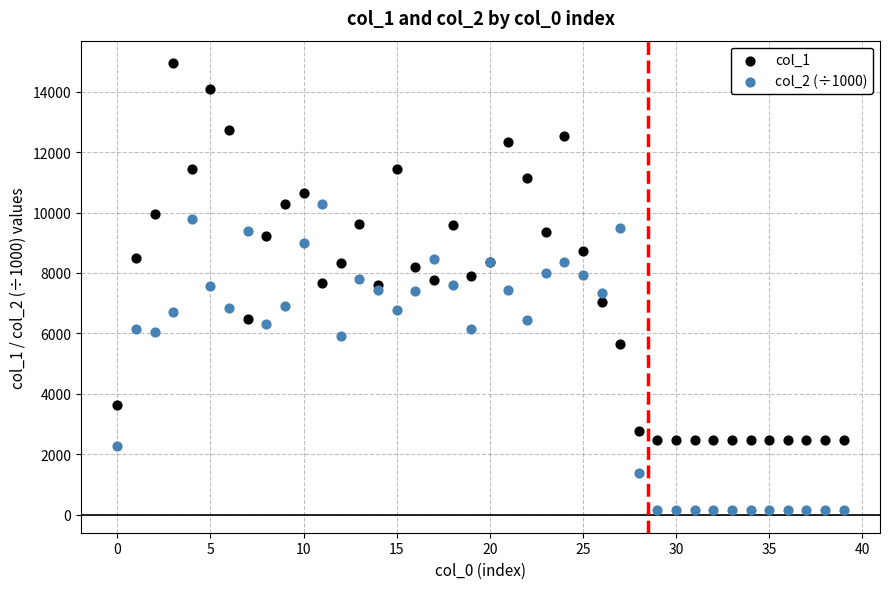

Which series reaches the minimum Y coordinate?

col_2 (÷1000)